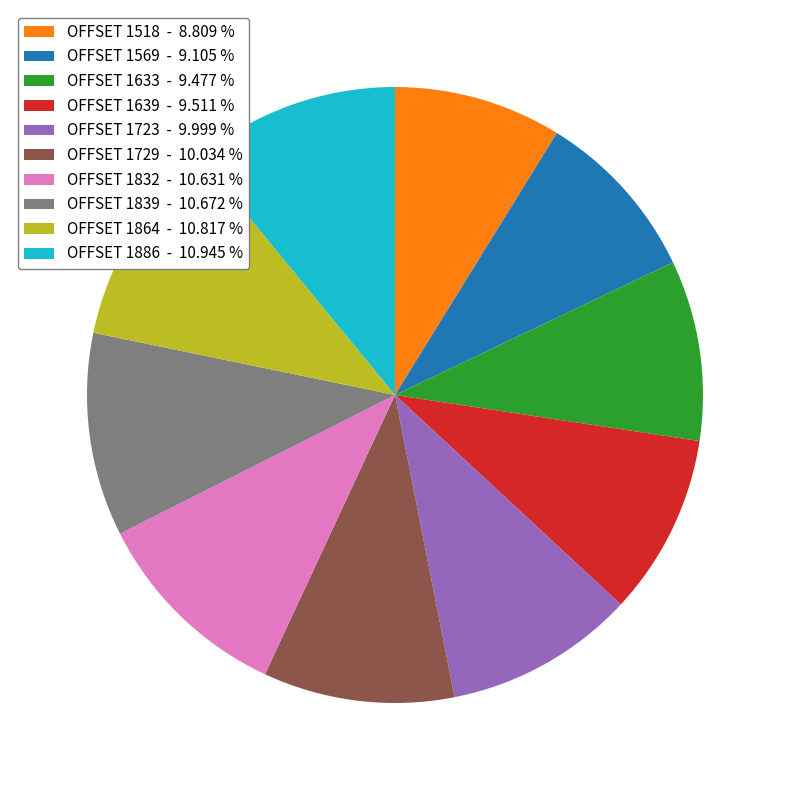

Does any single category account for the majority?

No